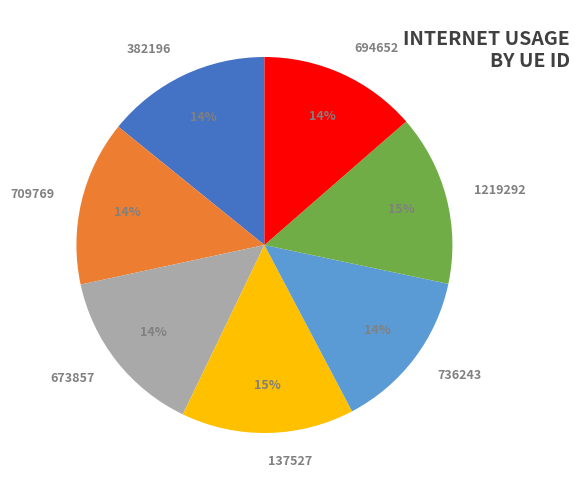

Count the number of slices in the pie.

7